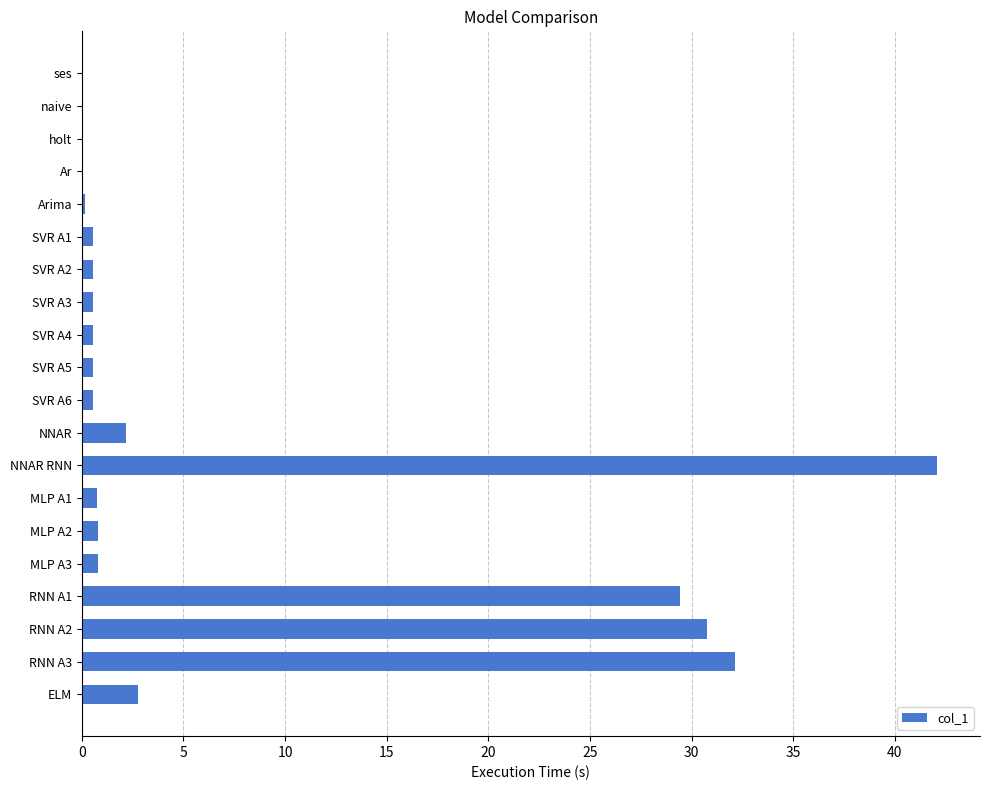

At which label is the value closest to 21?

RNN A1